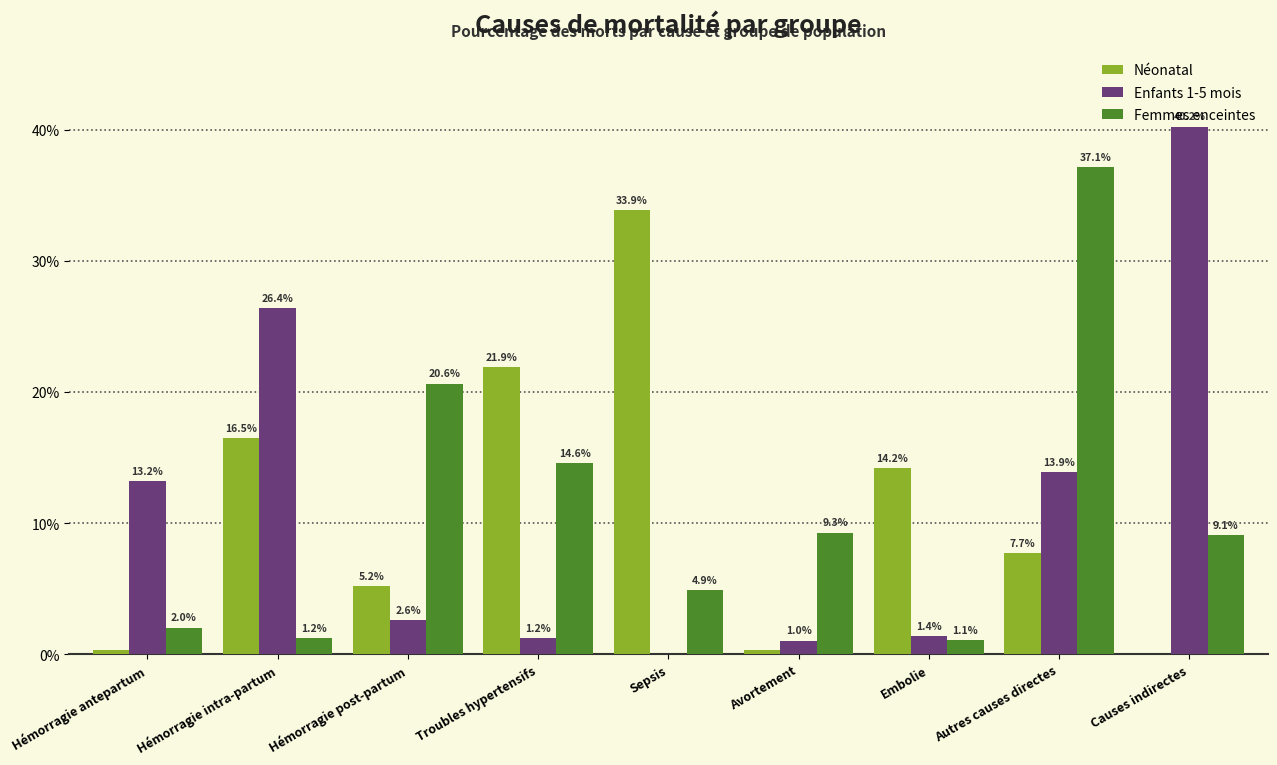

What are all the series names shown in the legend?

Néonatal, Enfants 1-5 mois, Femmes enceintes